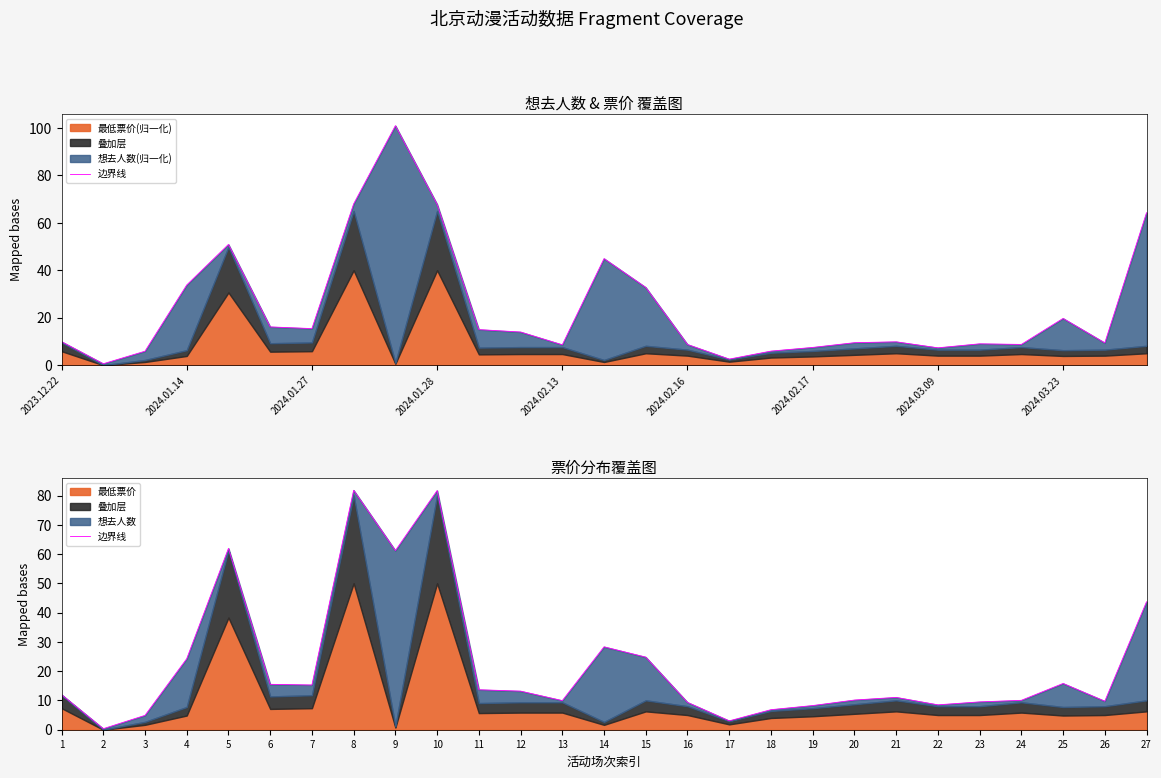

What is the sum of the values at 6 and 26?

25.2